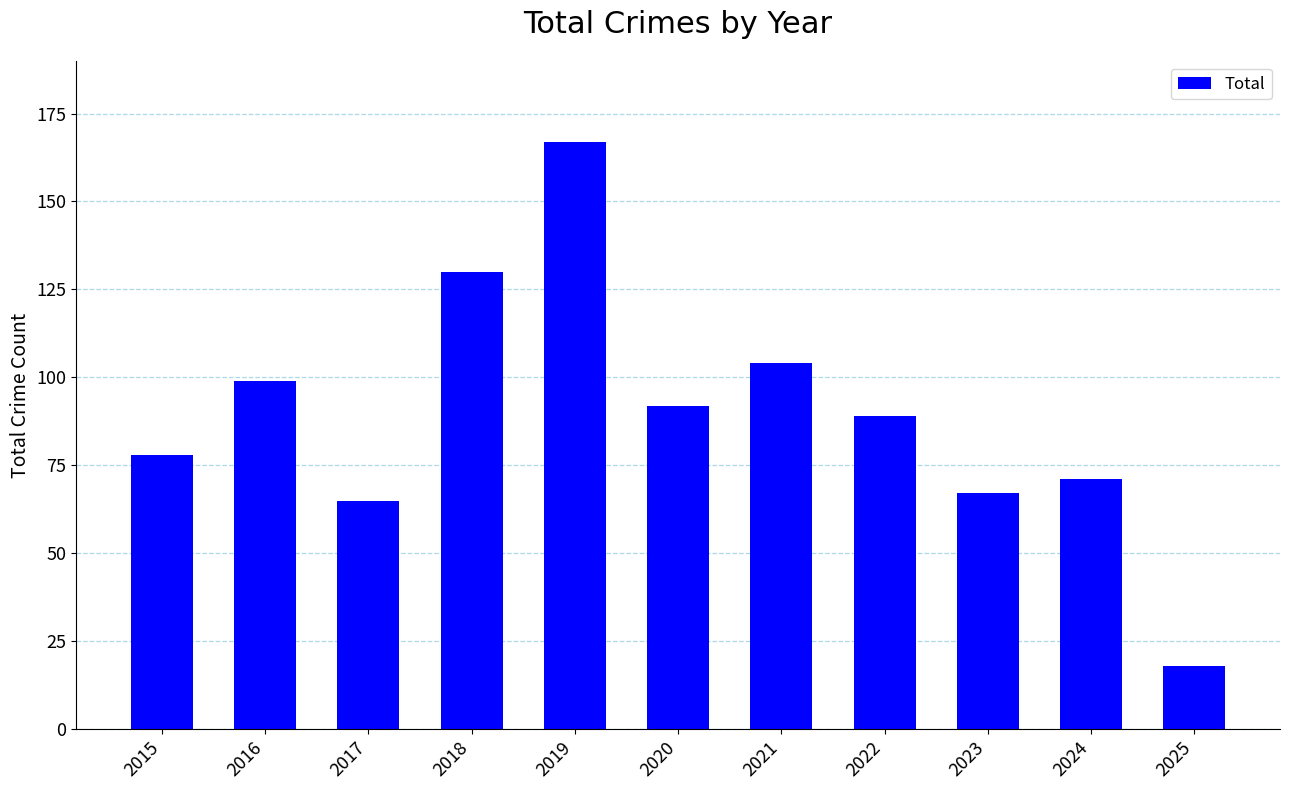

List the labels in order of value, smallest first.

2025, 2017, 2023, 2024, 2015, 2022, 2020, 2016, 2021, 2018, 2019